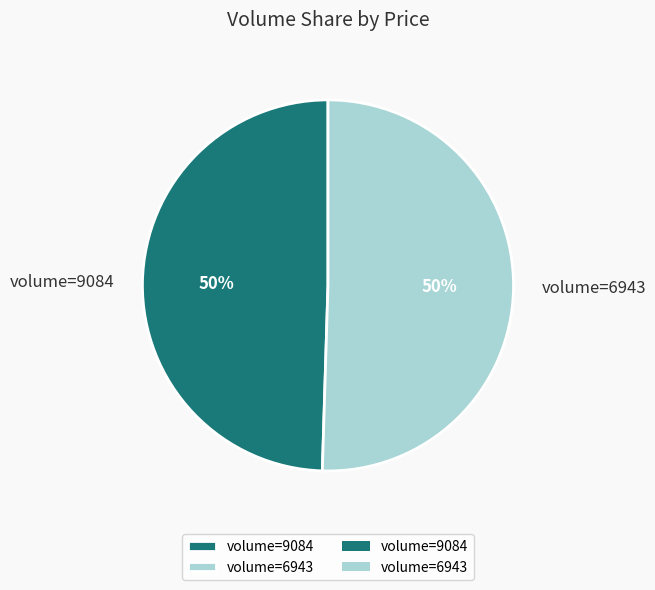

Is it true that volume=9084 is 61% of the pie?

False